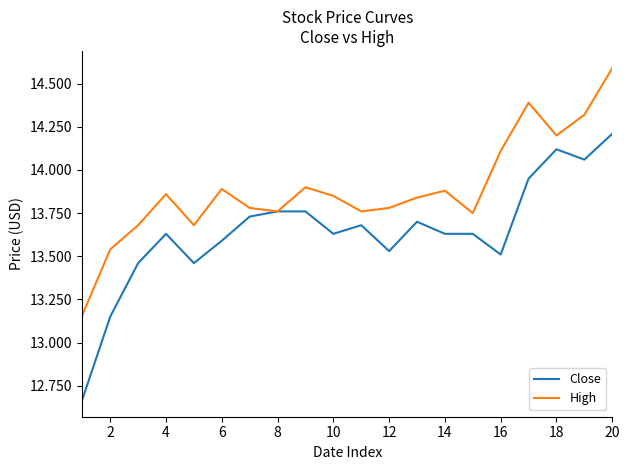

Rank the series by their maximum value, from lowest to highest.

Close, High